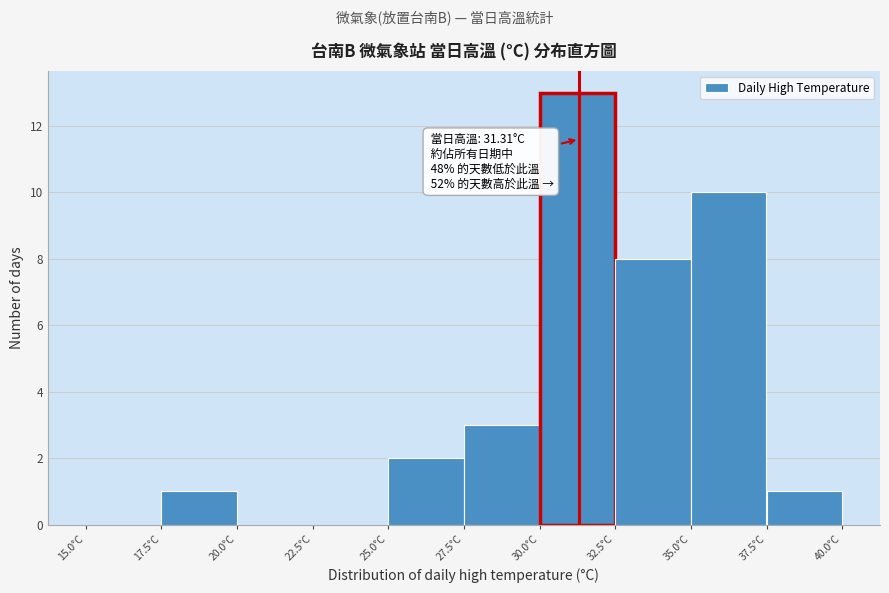

Which range on the x-axis has the tallest bar?

30.0 to 32.5